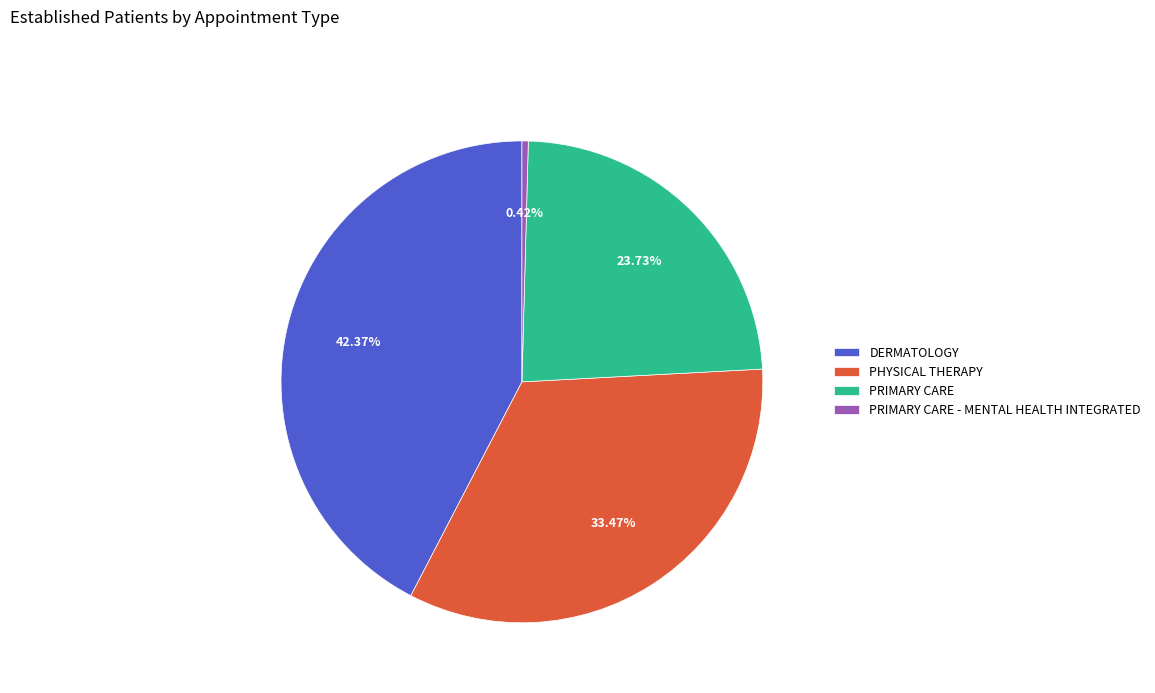

Which category has the biggest portion of the pie?

DERMATOLOGY